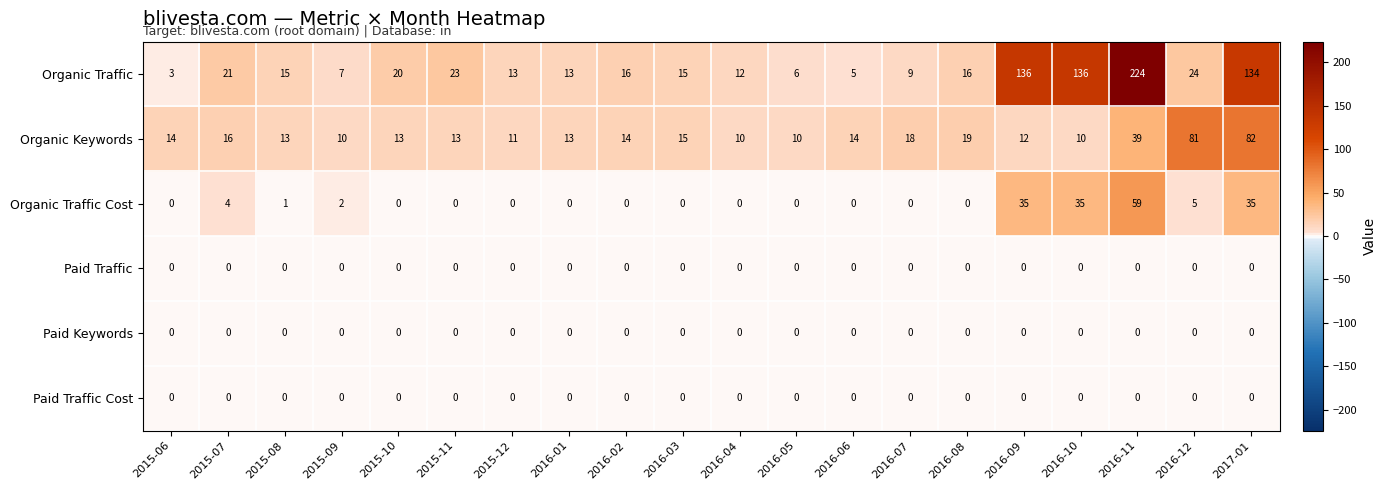

Which series has the widest spread of values?

Organic Traffic